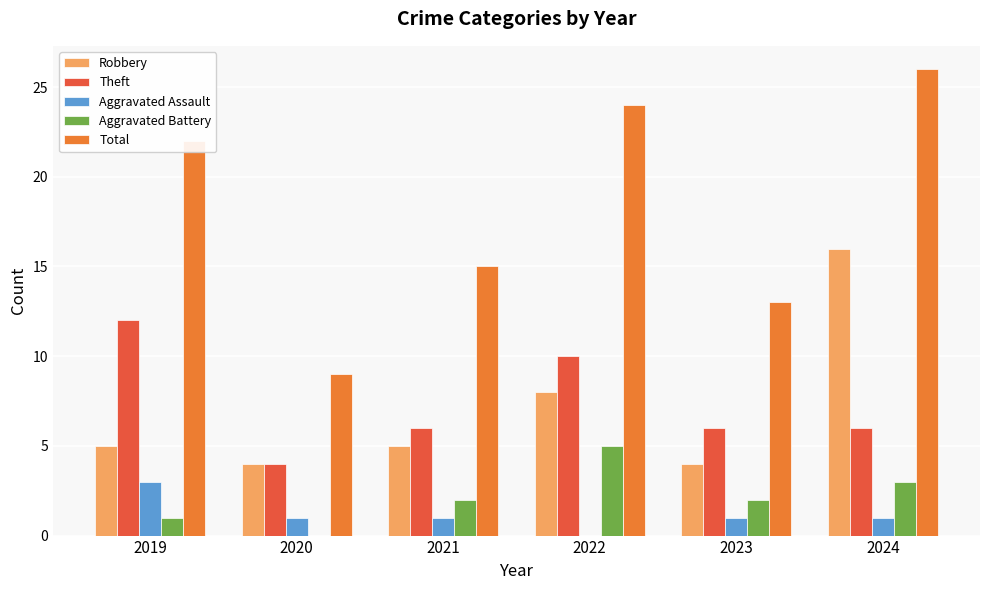

What is the approximate value of Theft at 2022?

10